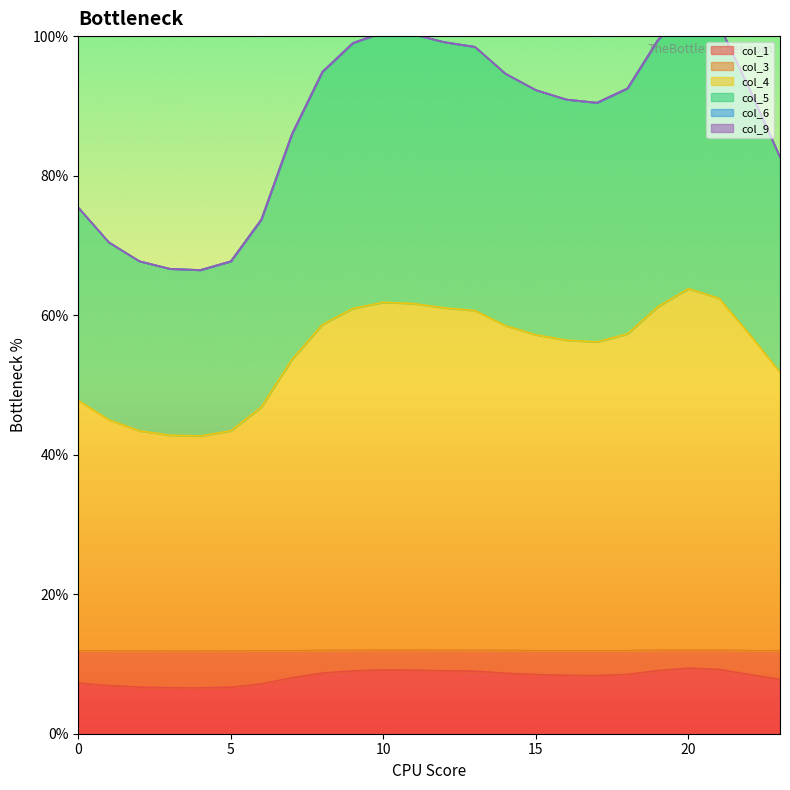

At which category is the sum across all series the highest?

20